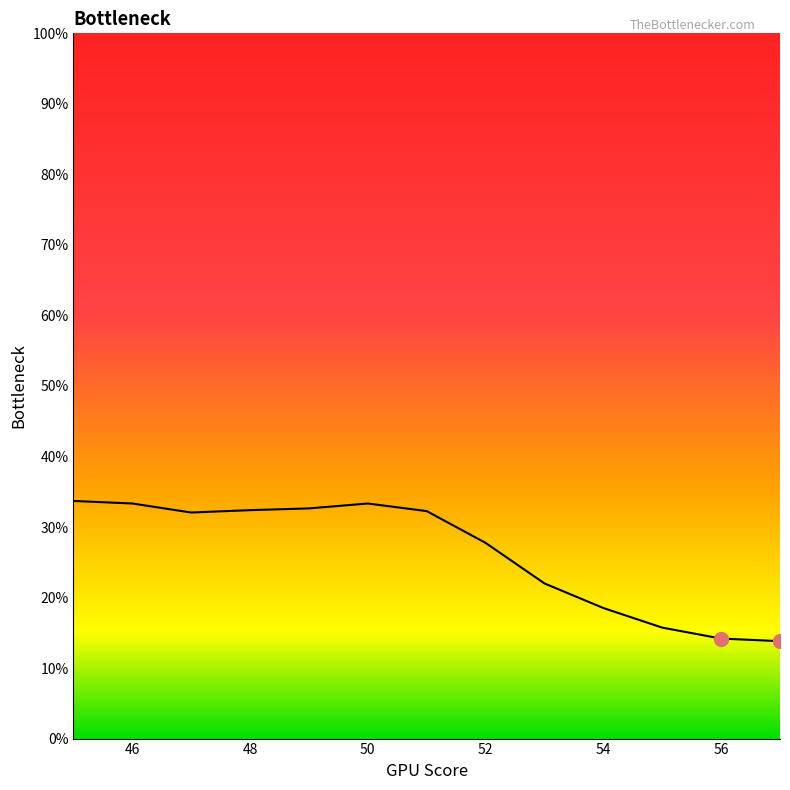

What is the greatest value displayed?

33.7